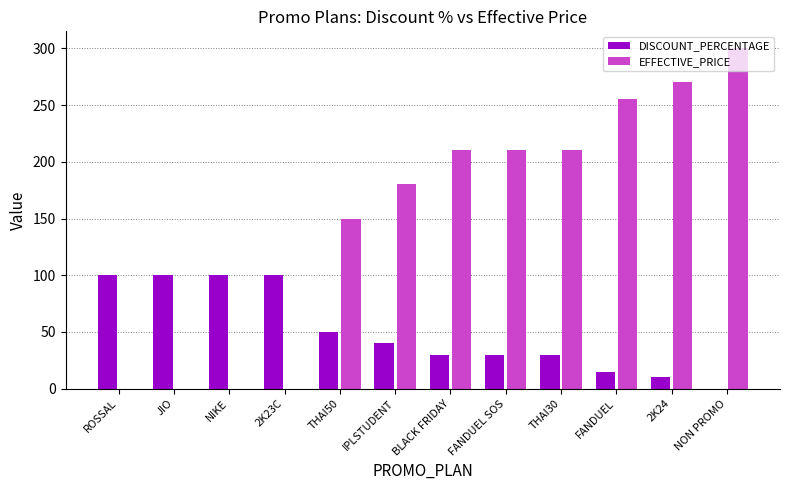

Count the number of categories in the chart.

12